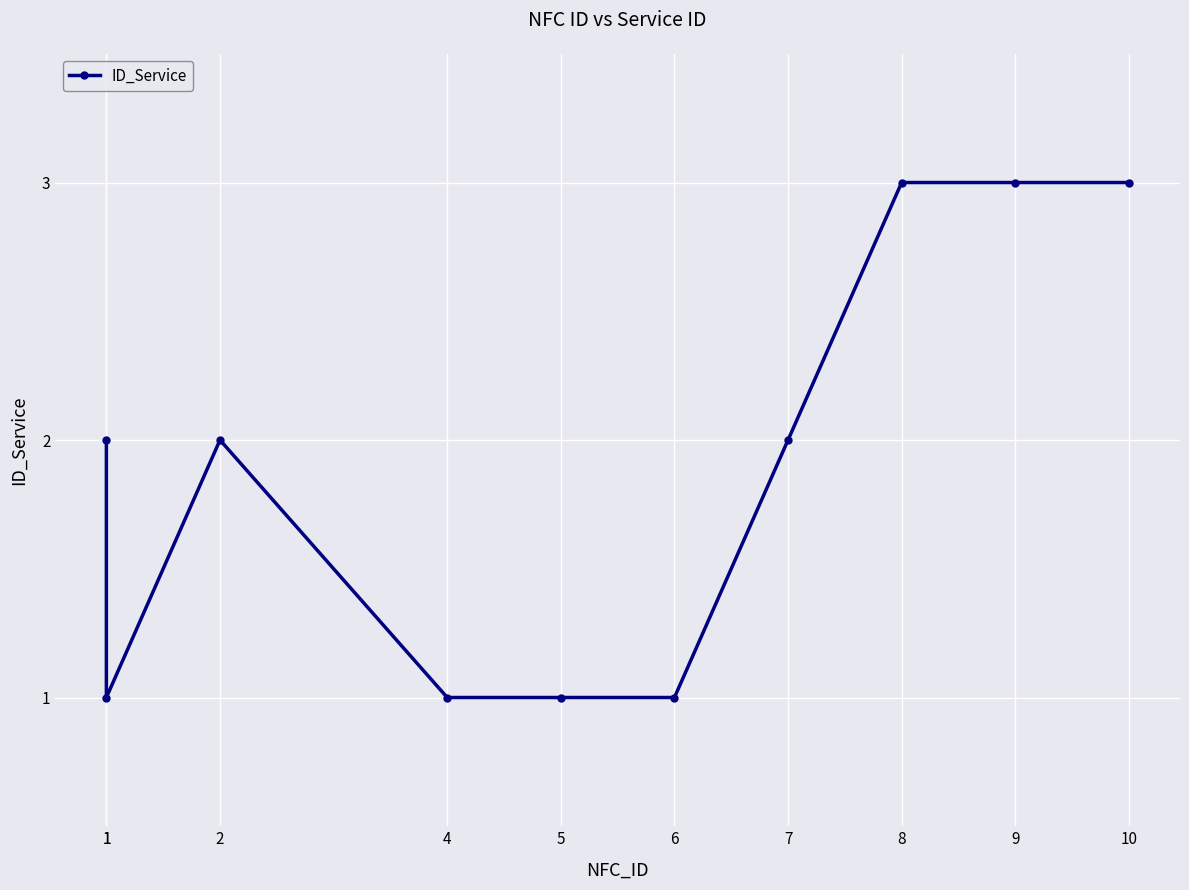

At which category does the chart reach its peak across all series?

8